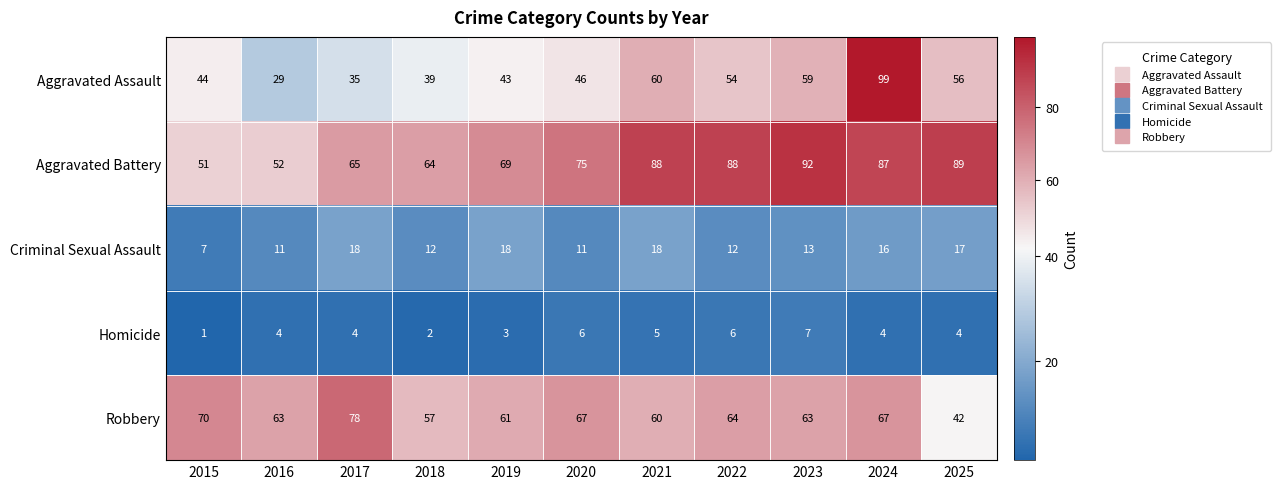

Where is Aggravated Battery nearest to the value 71?

2019